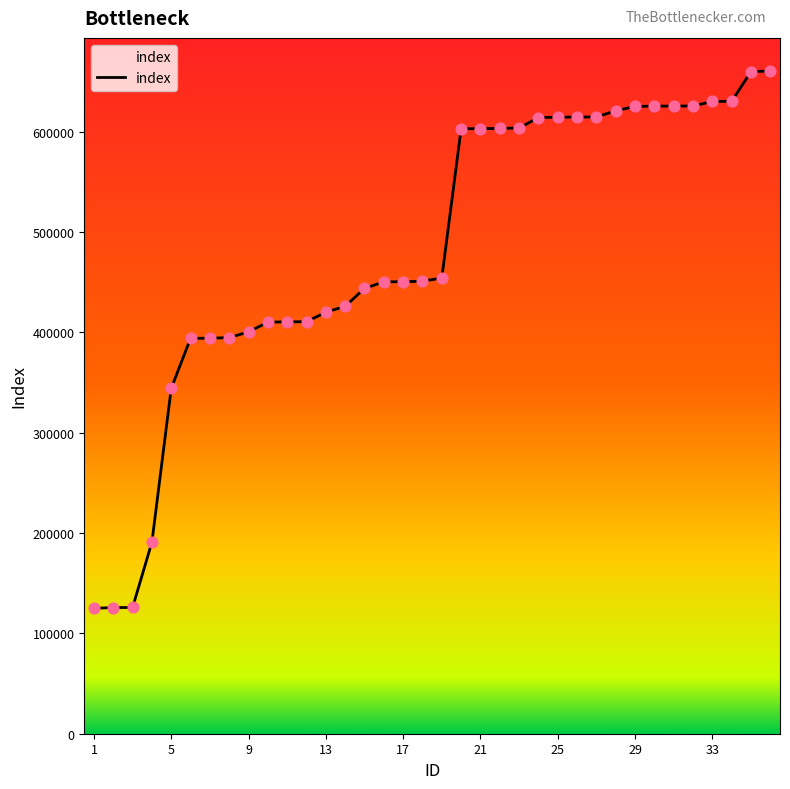

What is the minimum value shown in the chart?

125061